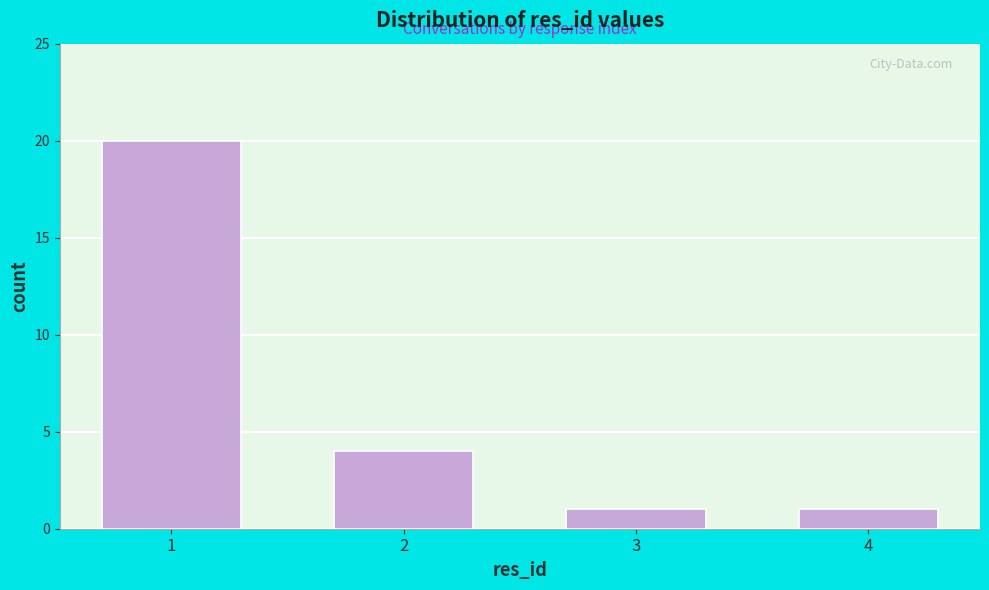

Reading left to right, extract all data points from this chart.

20	4	1	1